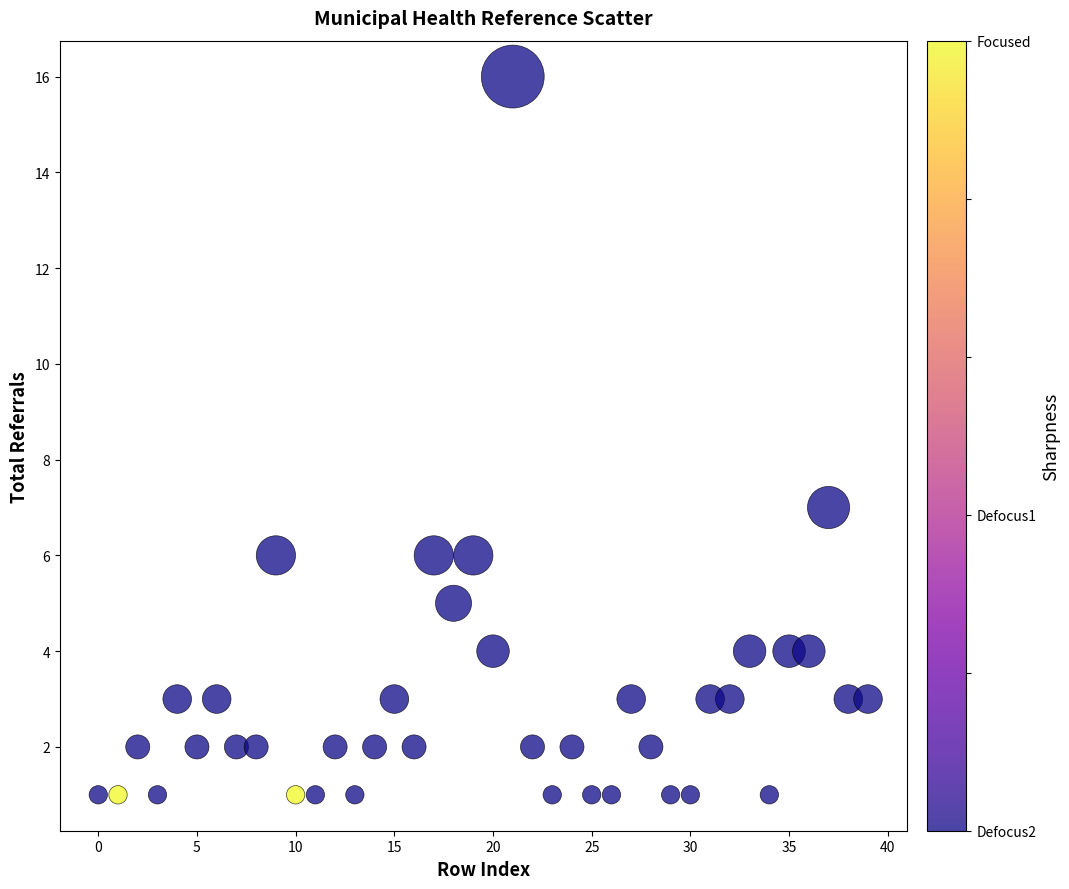

What is the range of Y values (max minus min)?

15